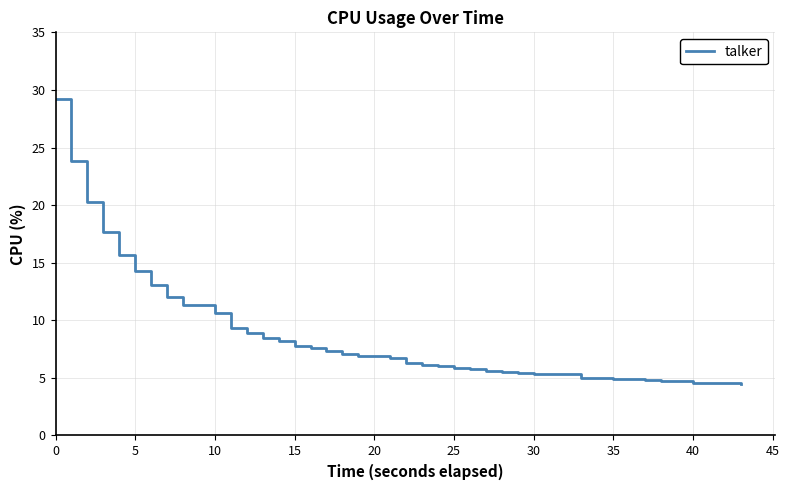

What is the greatest value displayed?

29.2